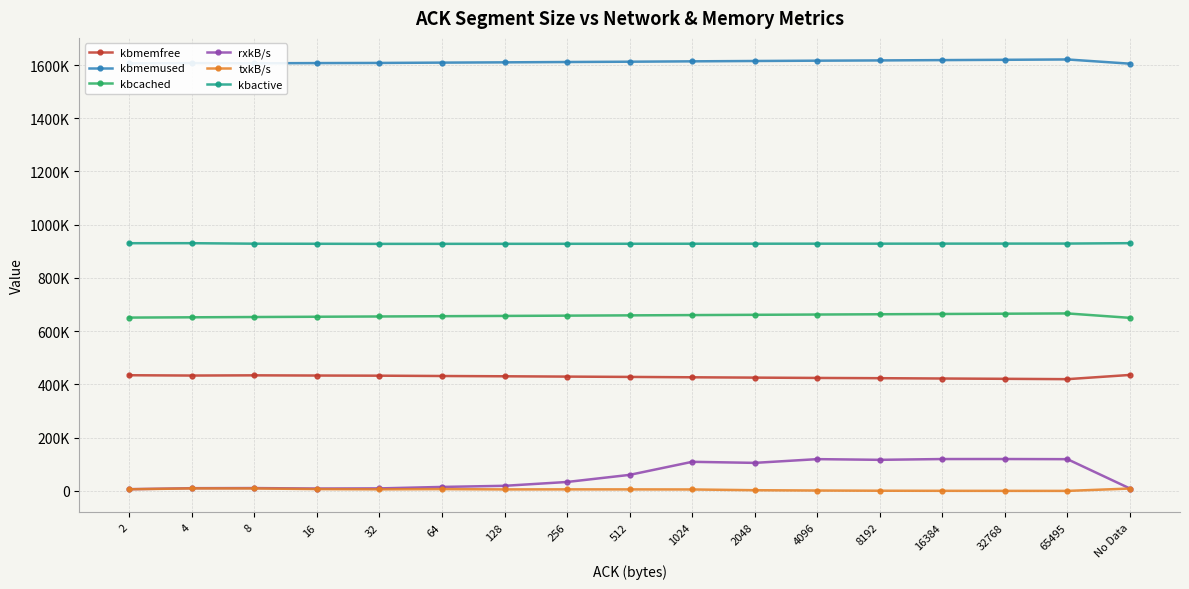

What are all the series names shown in the legend?

kbmemfree, kbmemused, kbcached, rxkB/s, txkB/s, kbactive